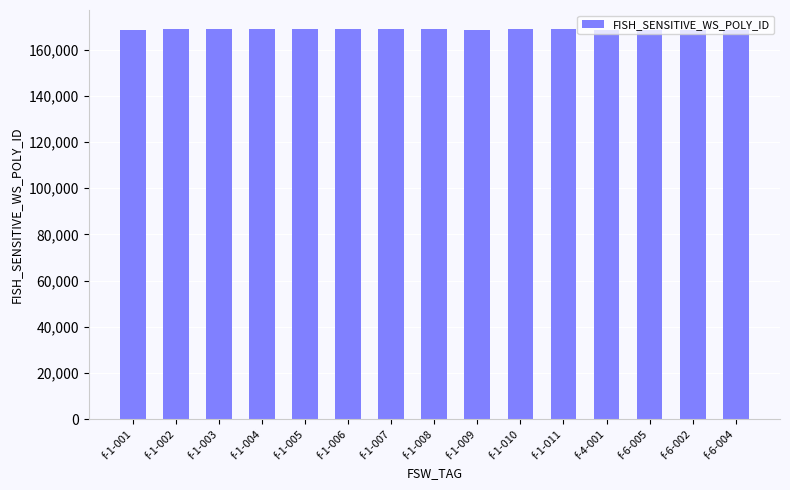

What is the difference between the maximum and minimum values?

31